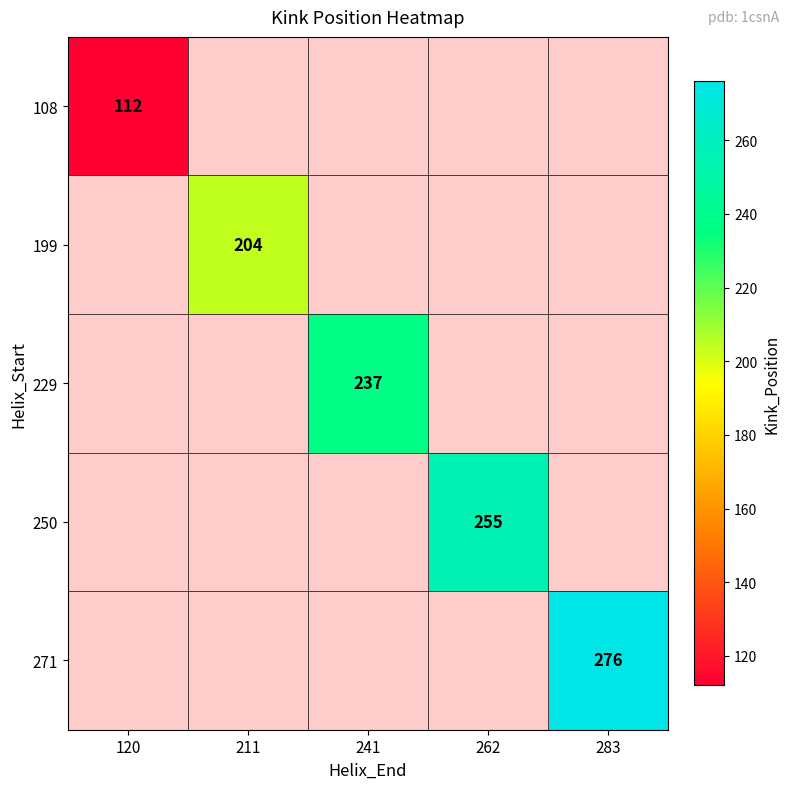

The value of 199 at 211 is 72. True or false?

False